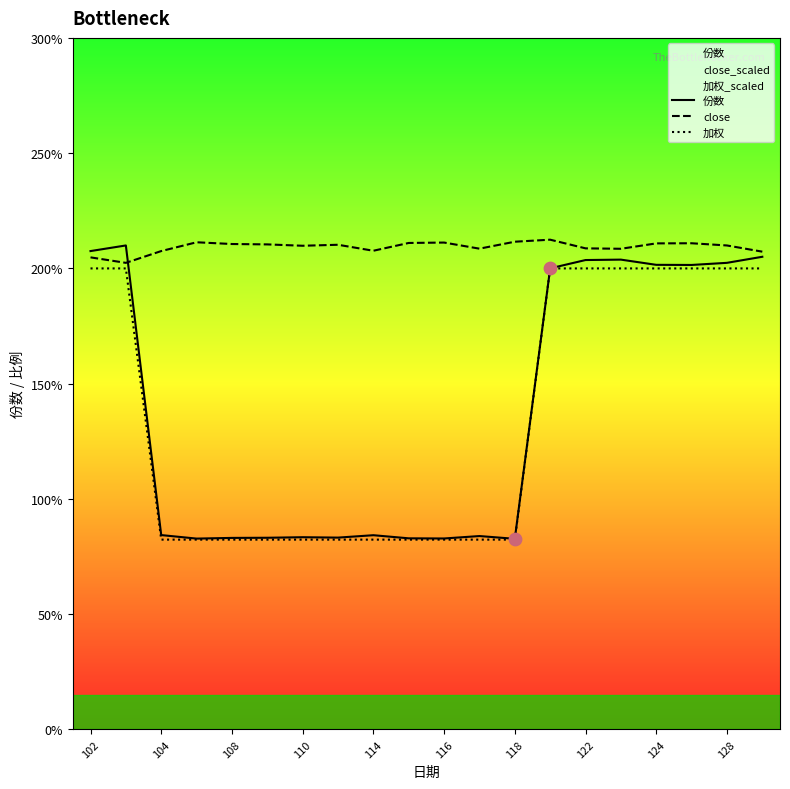

Which series has the largest total across all categories?

close